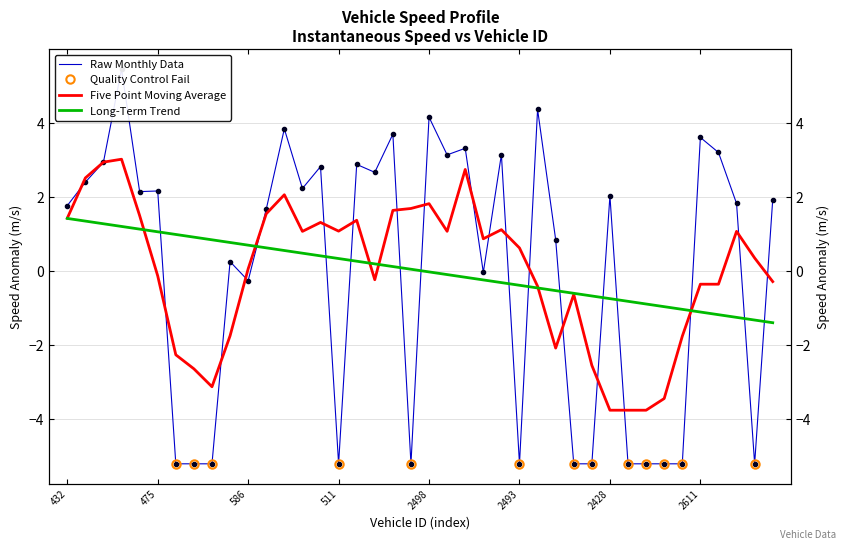

What is the minimum value for instspeed?

-5.2